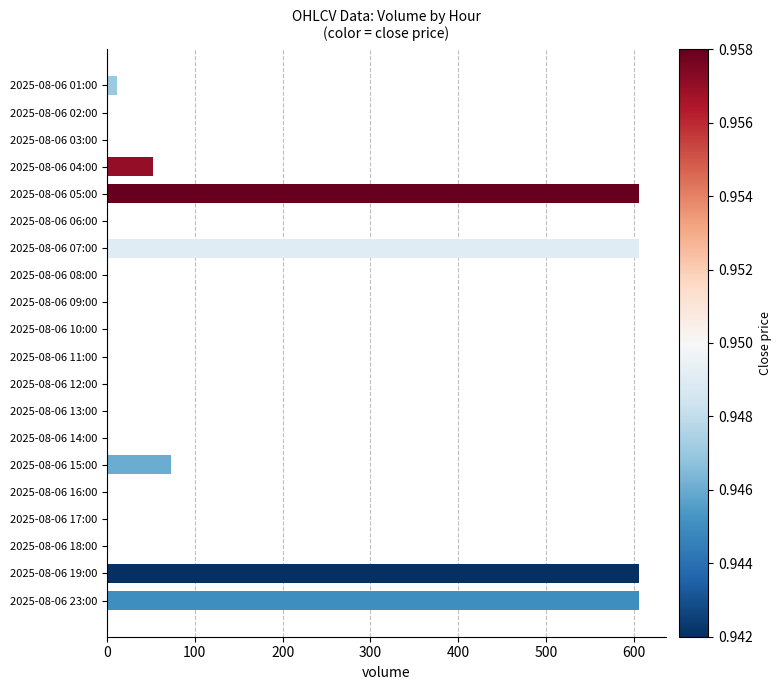

Count the number of values greater than 0.

7